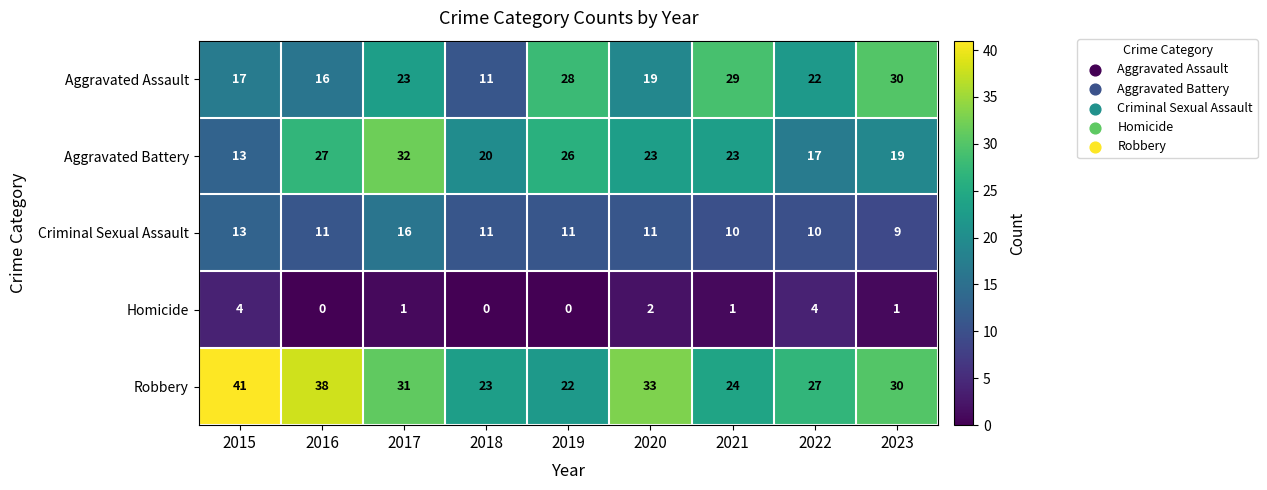

What is the sum of the Criminal Sexual Assault values at 2019 and 2021?

21